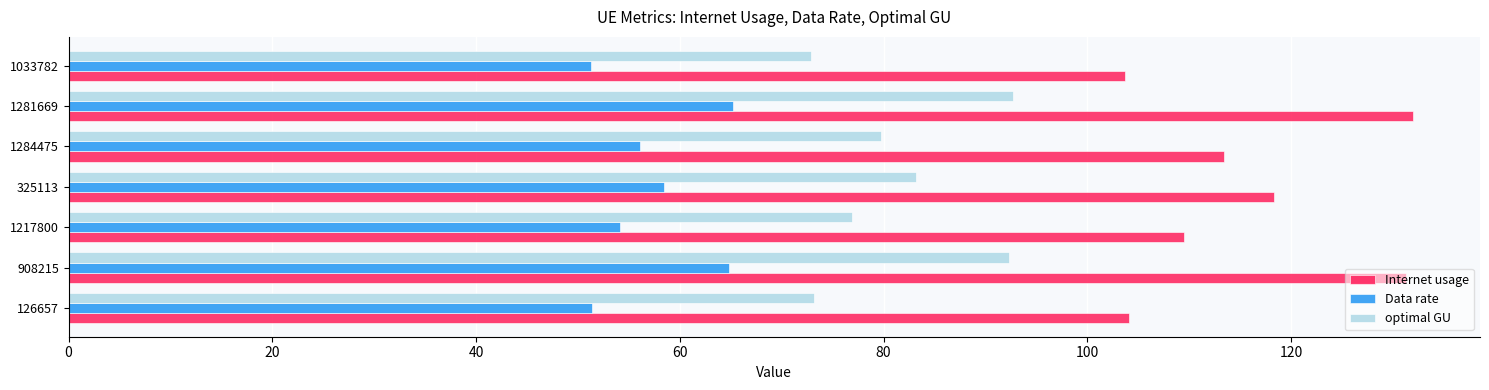

Which series has the widest spread of values?

Internet usage